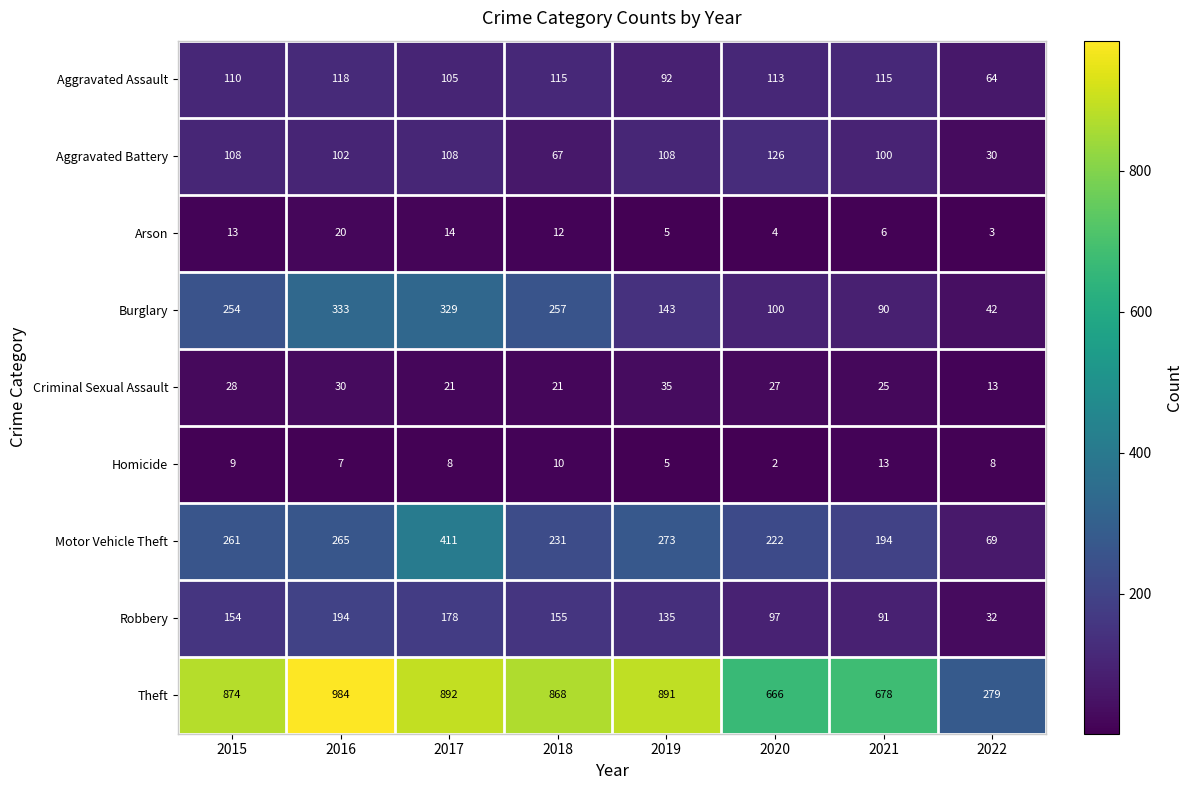

Which category has the lowest value across all series?

2020